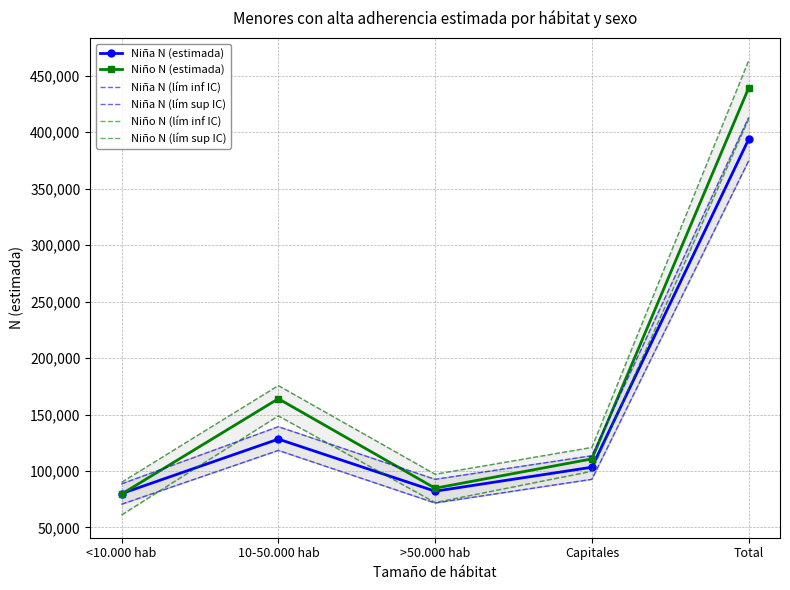

Where is Niño N (lím sup IC) nearest to the value 276570?

10-50.000 hab